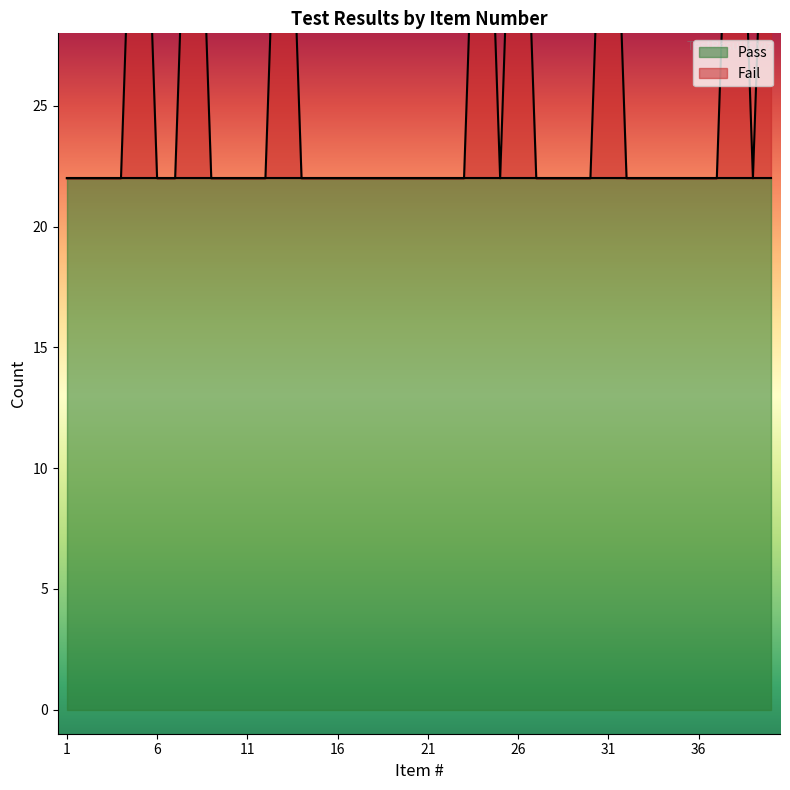

The chart shows a value of 39 at 23. True or false?

False